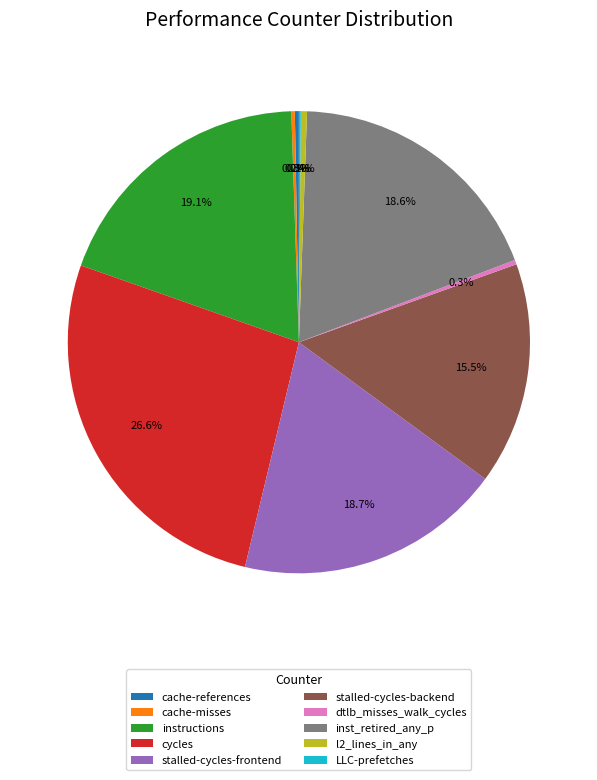

To the nearest percent, what portion does inst_retired_any_p represent?

19%